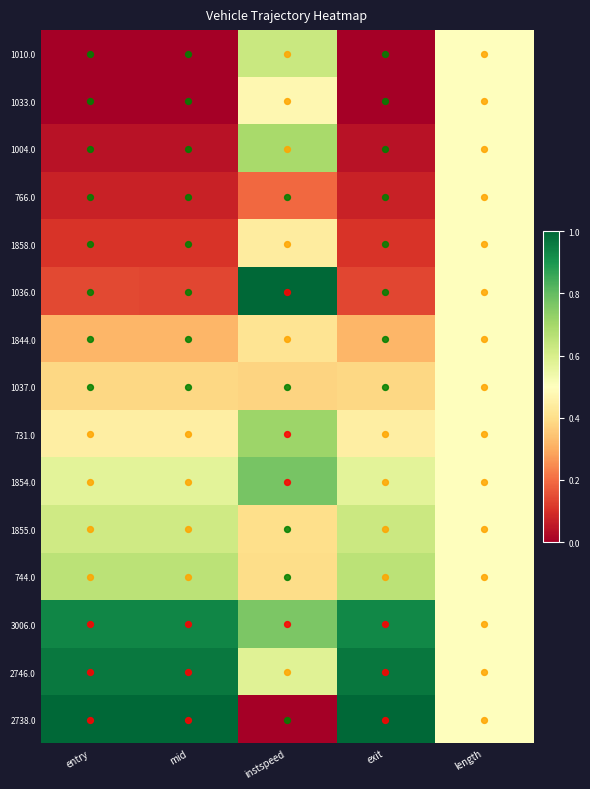

How many series are shown in this chart?

15